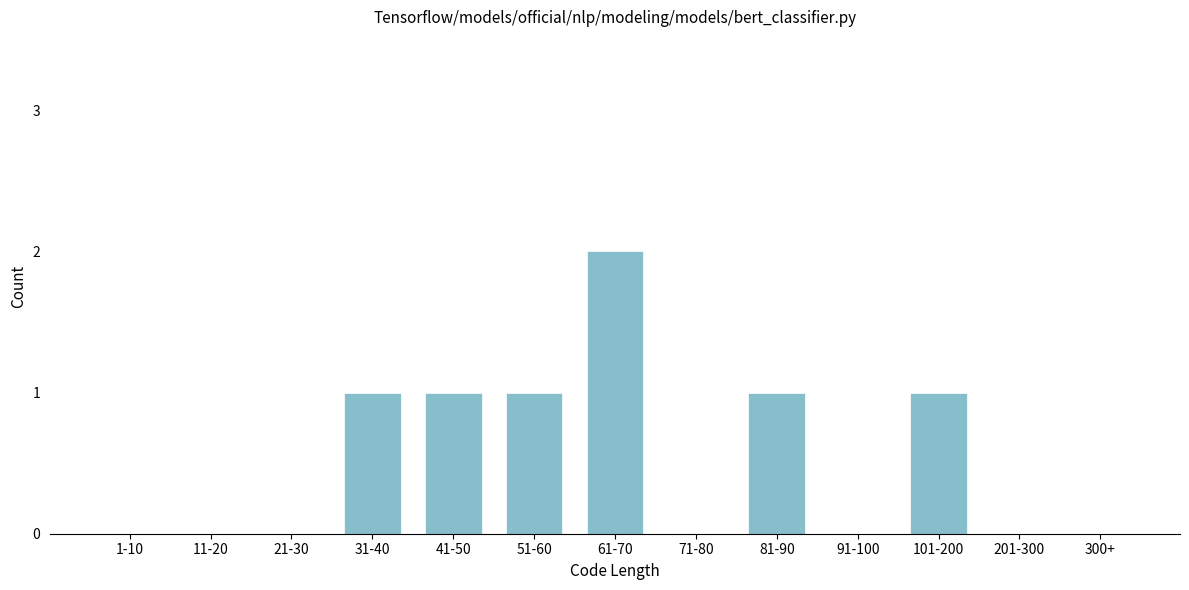

Reading left to right, what are all the values shown in this chart?

1-10=0	11-20=0	21-30=0	31-40=1	41-50=1	51-60=1	61-70=2	71-80=0	81-90=1	91-100=0	101-200=1	201-300=0	300+=0